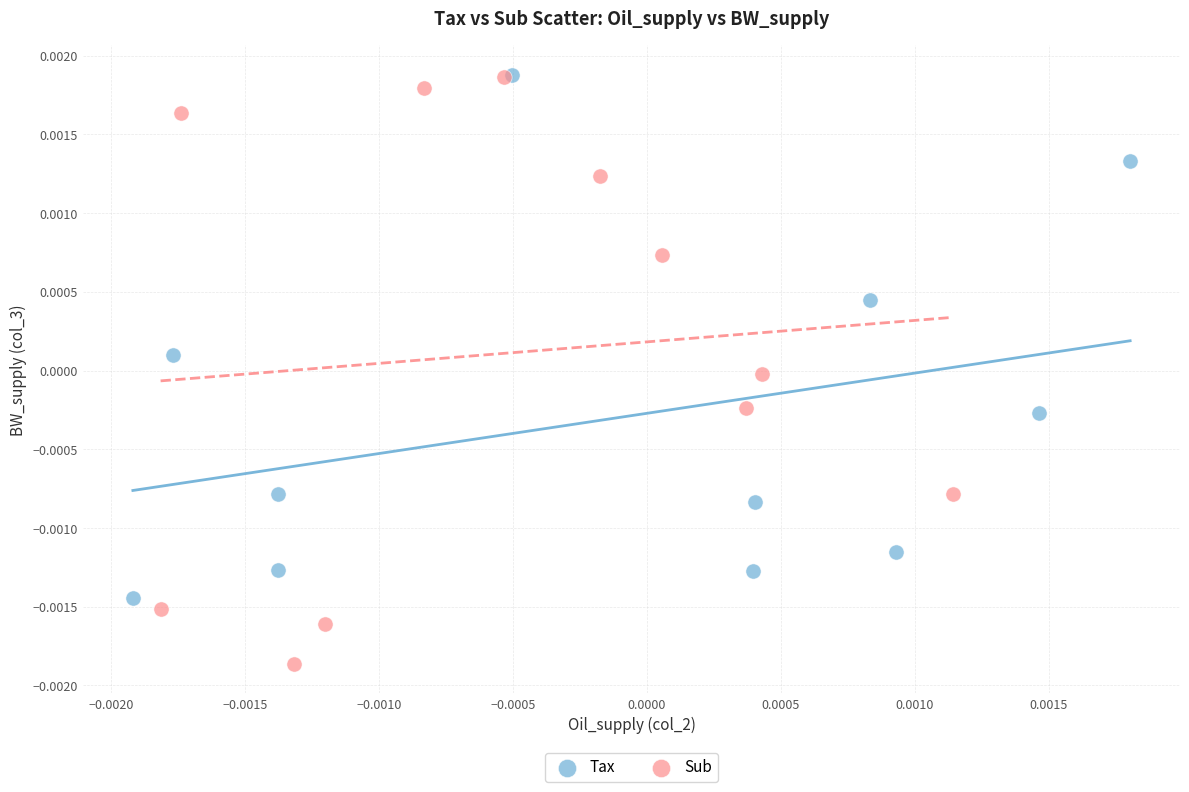

Which series contains the lowest Y value?

Sub